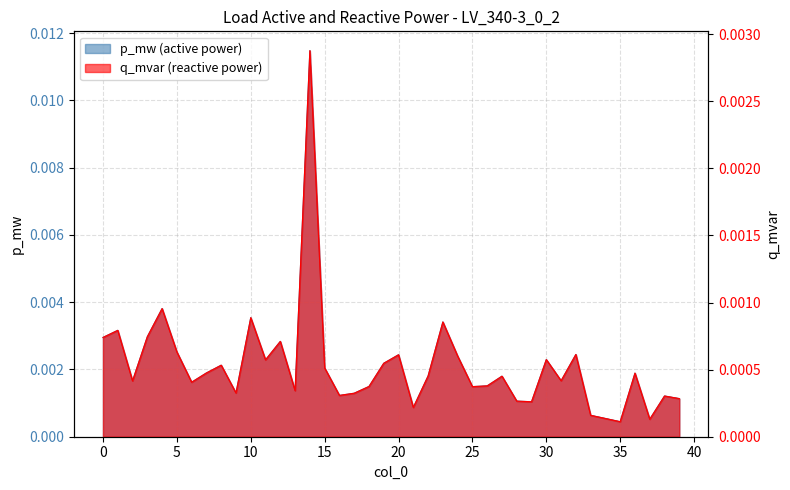

At which label does q_mvar reach its peak?

14